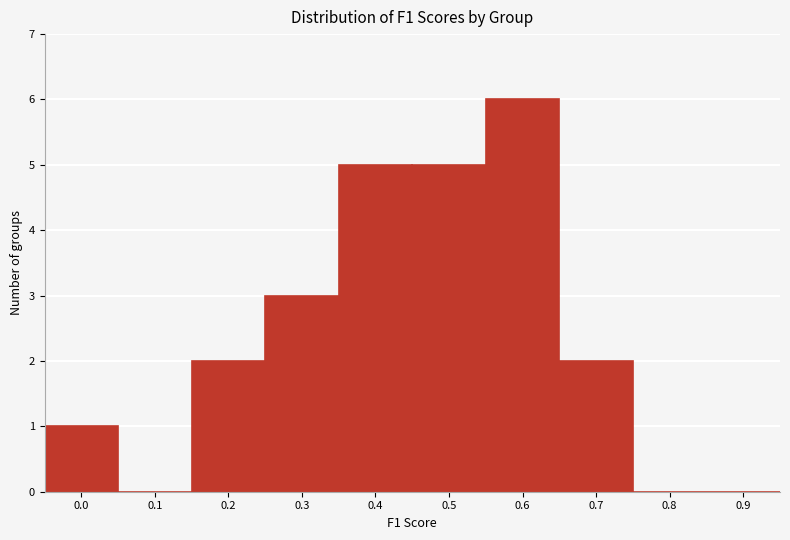

Reading left to right, list all the values displayed in this chart.

0.0=1	0.1=0	0.2=2	0.3=3	0.4=5	0.5=5	0.6=6	0.7=2	0.8=0	0.9=0